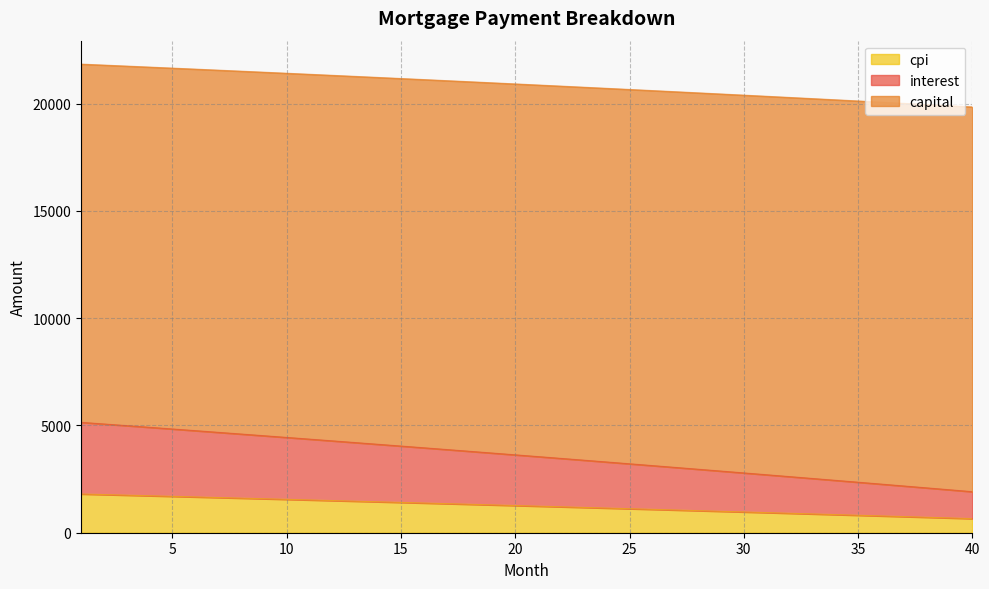

True or false: cpi and capital intersect in this chart.

False